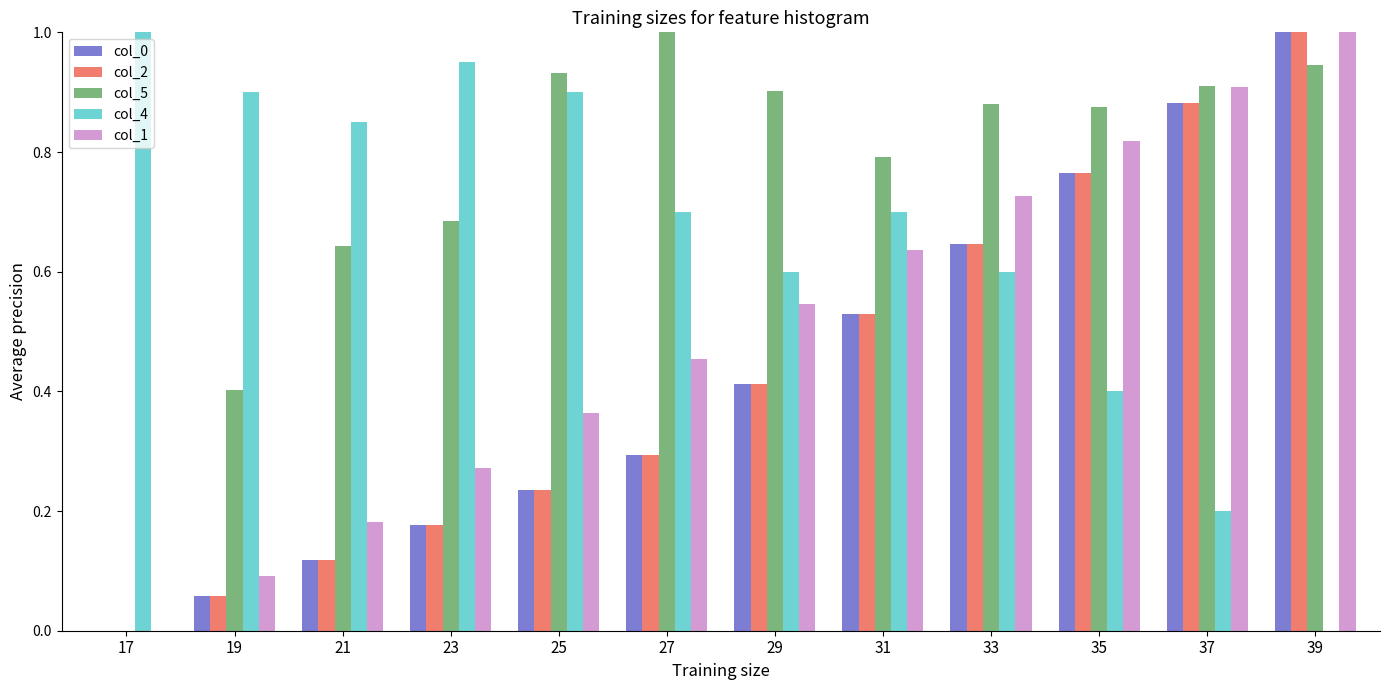

Is the value of col_2 at 19 greater than the value of col_1 at 19?

No